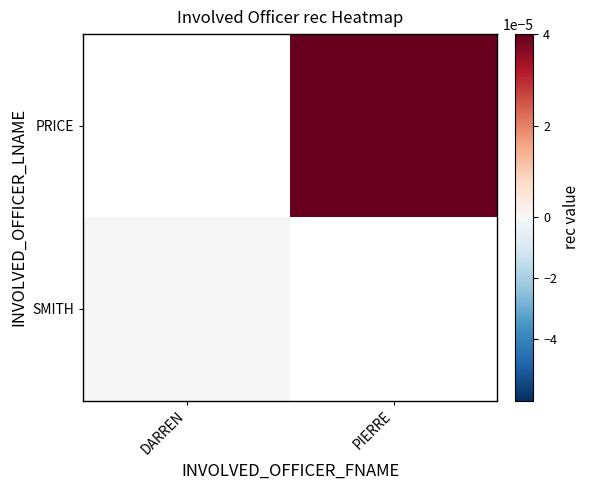

What is the maximum value shown in the chart?

1.0